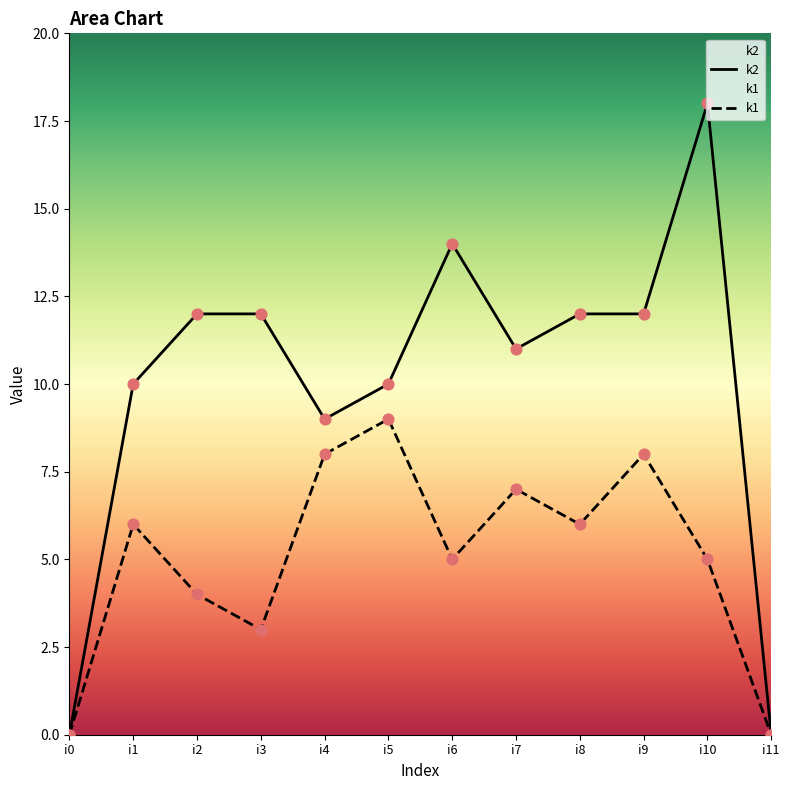

At which category is the sum across all series the highest?

i10